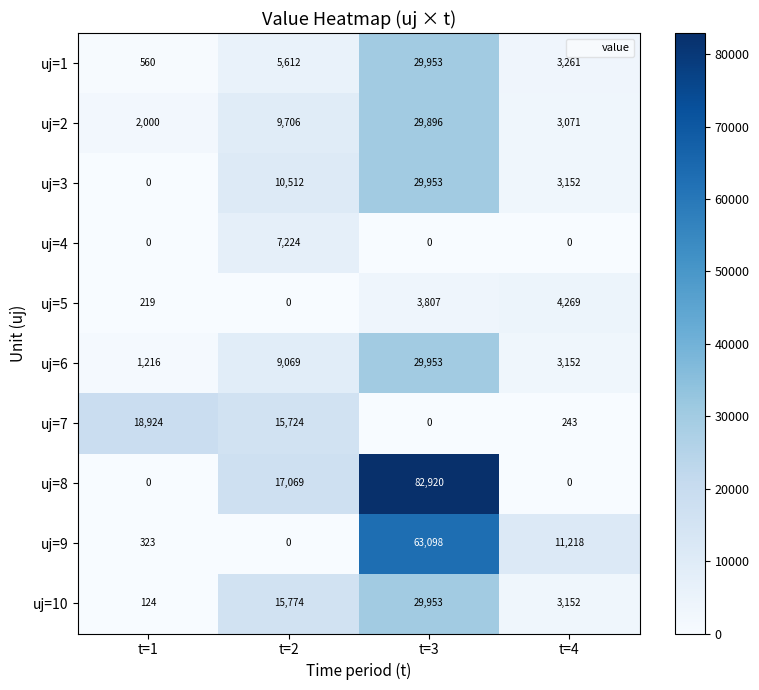

At which category is the sum across all series the highest?

t=3